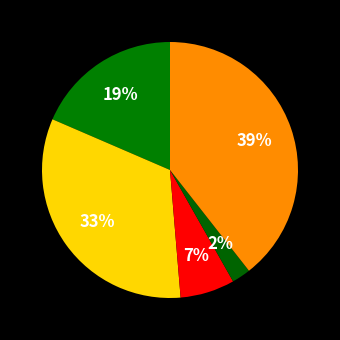

Is there any slice that represents more than half of the pie?

No